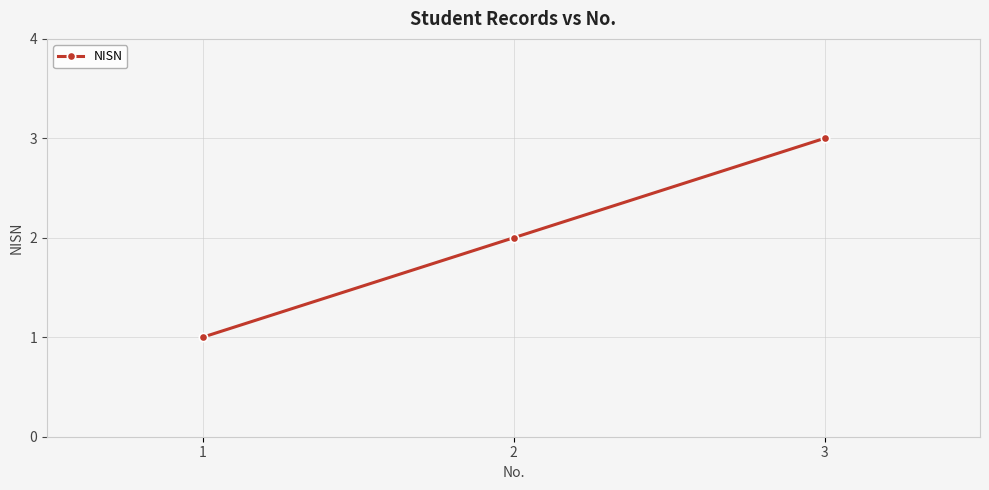

Rank the categories by value from lowest to highest.

1, 2, 3